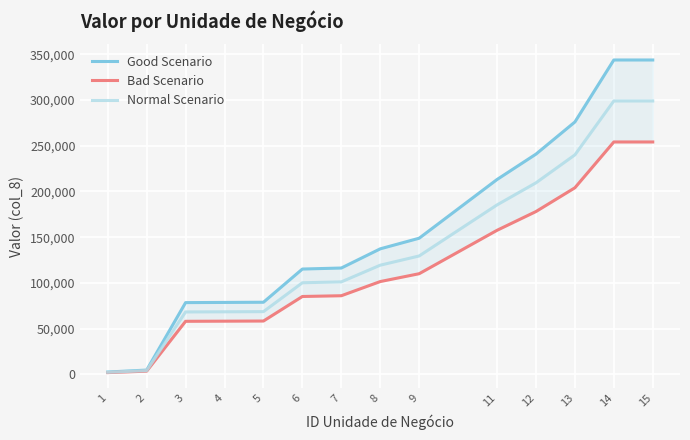

List the labels in order of Good Scenario value, smallest first.

1, 2, 3, 4, 5, 6, 7, 8, 9, 11, 12, 13, 14, 15